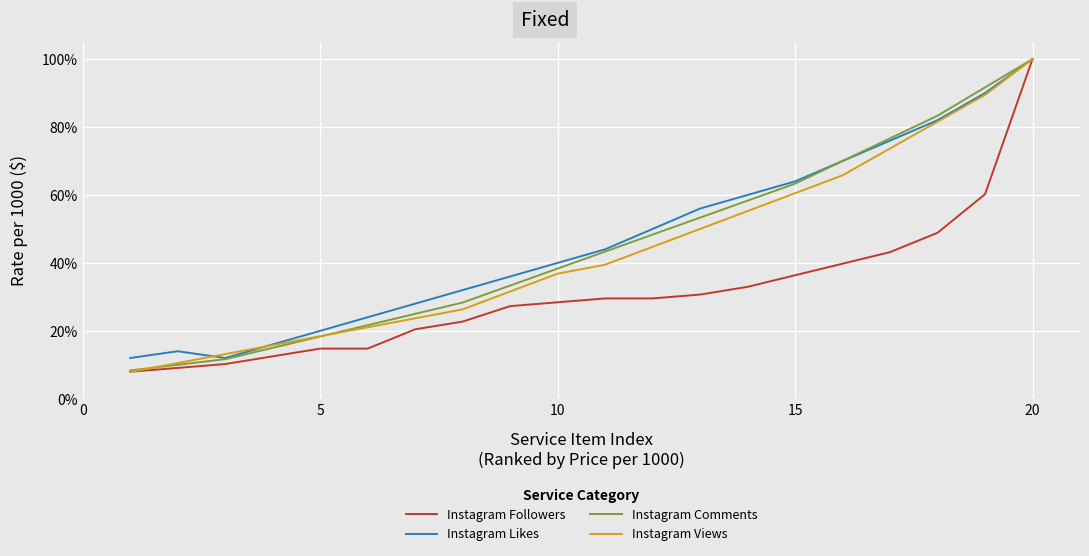

Is this an area chart (filled region under the line)?

No